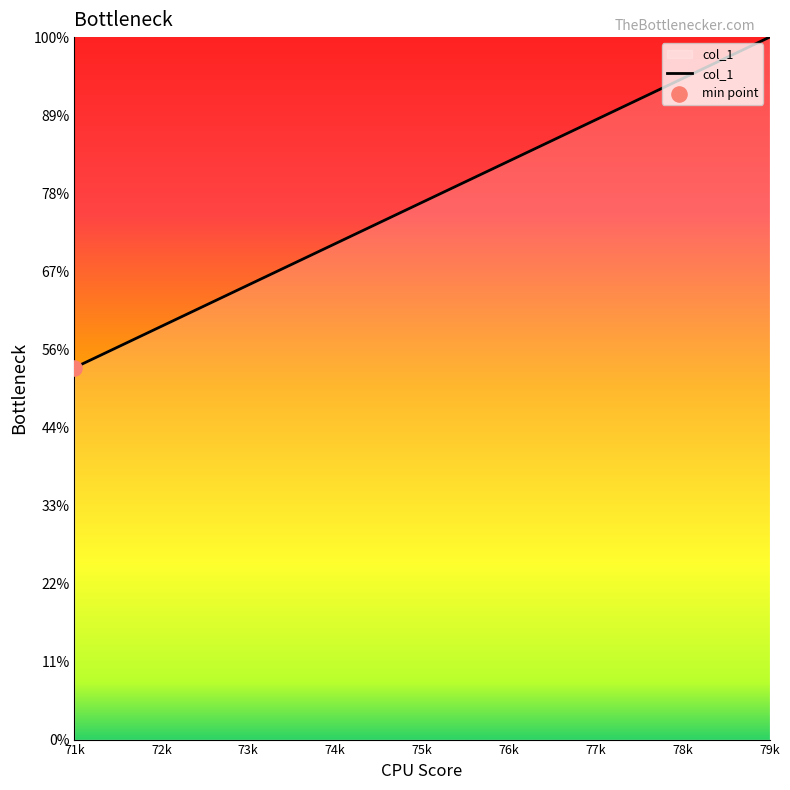

Between 74k and 72k, which is larger?

74k